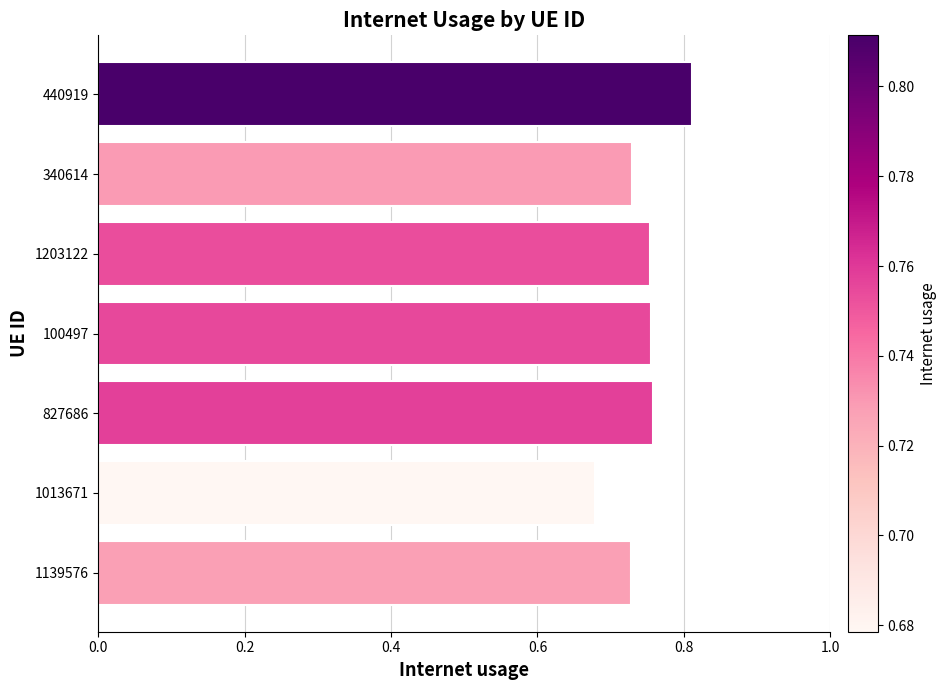

Is it true that the value at 827686 is 1.2?

False